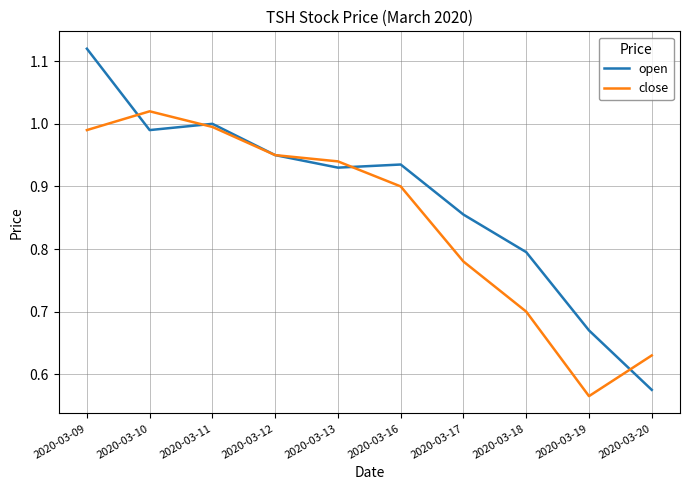

Which category has the highest value across all series?

2020-03-09